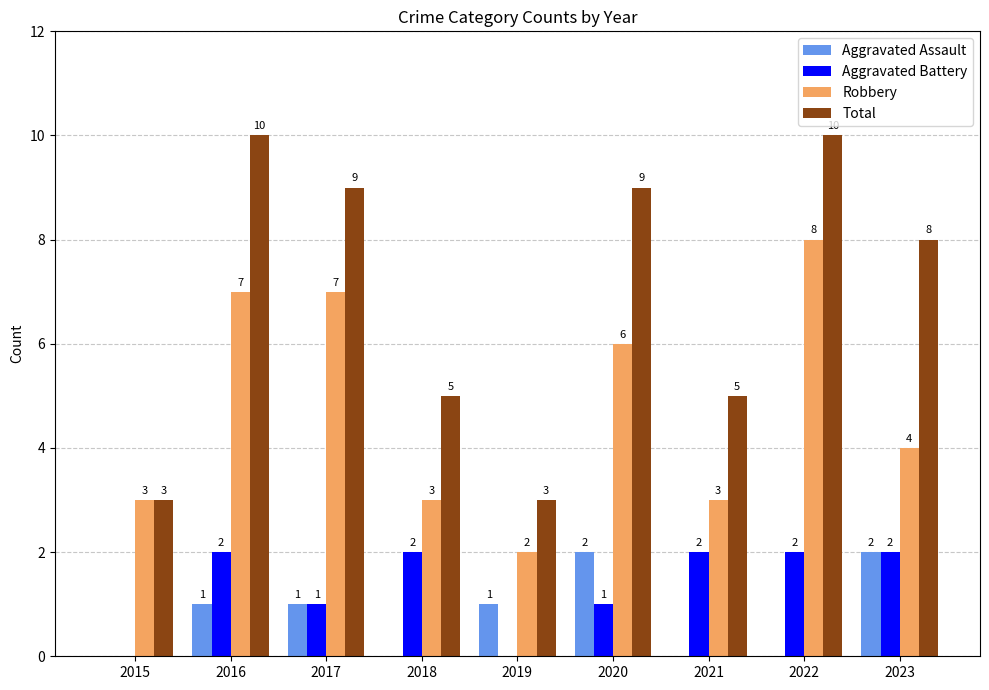

What value does the Total series have at 2020?

9